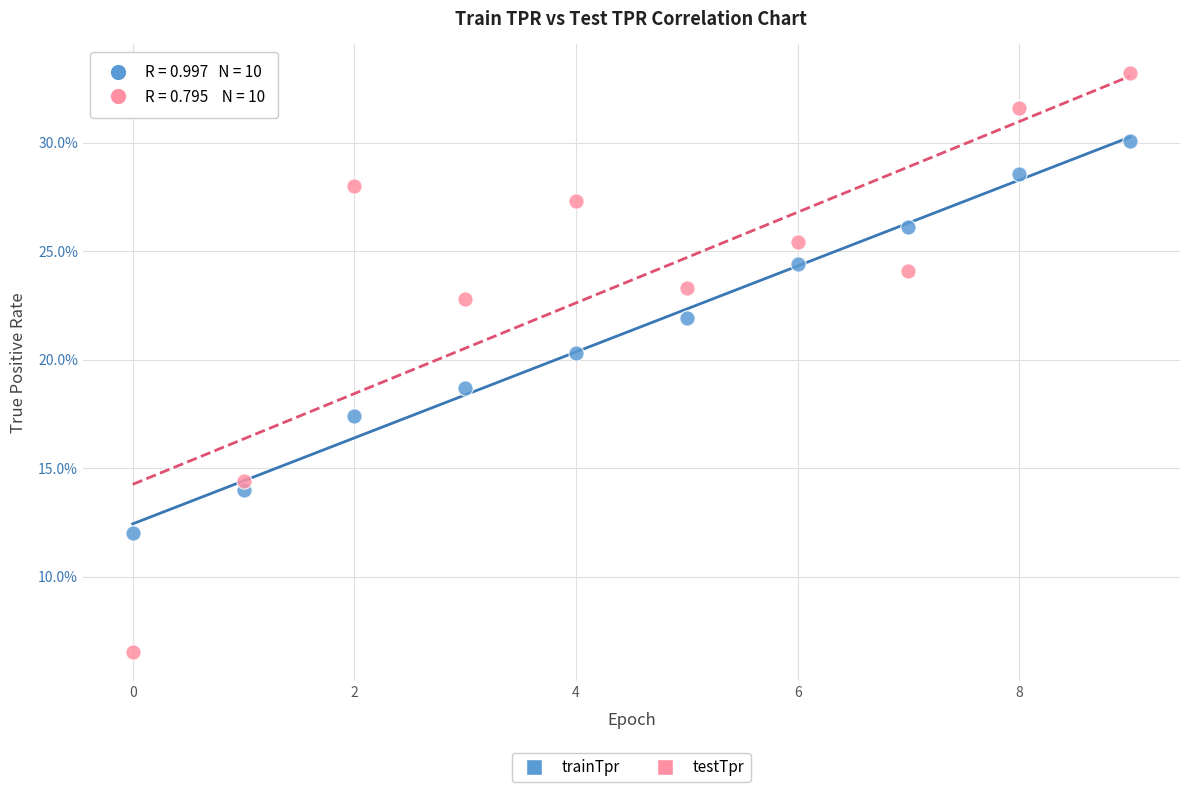

What are all the series names shown in the legend?

trainTpr, testTpr